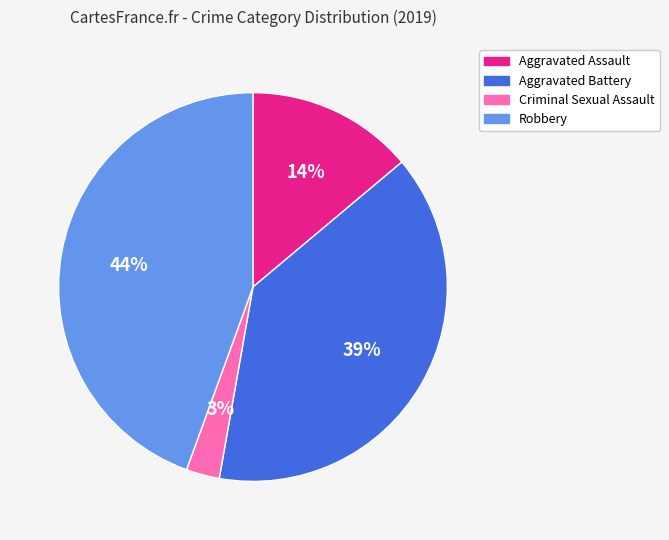

To the nearest percent, what percentage of the pie is Aggravated Battery?

39%